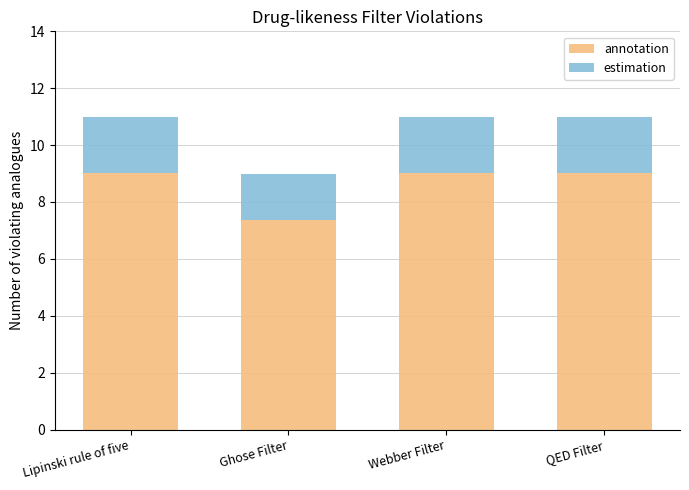

At which label is annotation closest to 8?

Ghose Filter